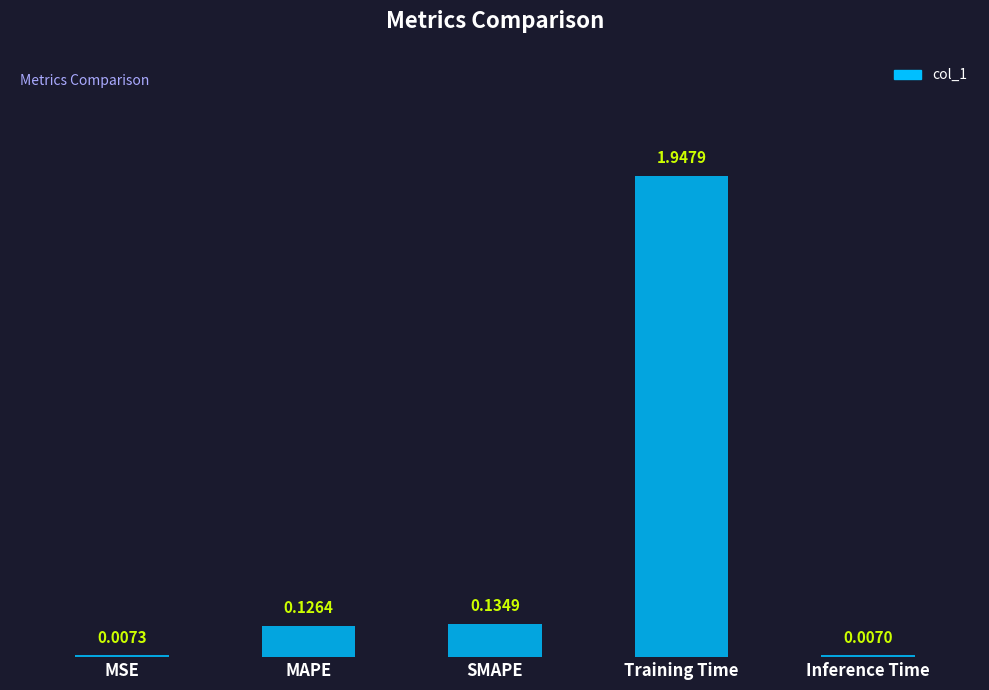

What is the sum of all values?

2.2